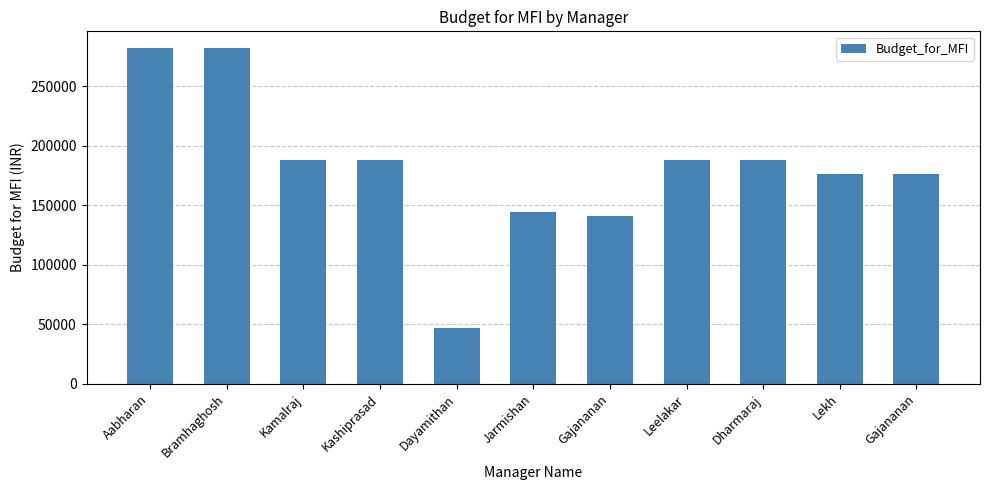

Does the chart contain any negative values?

No